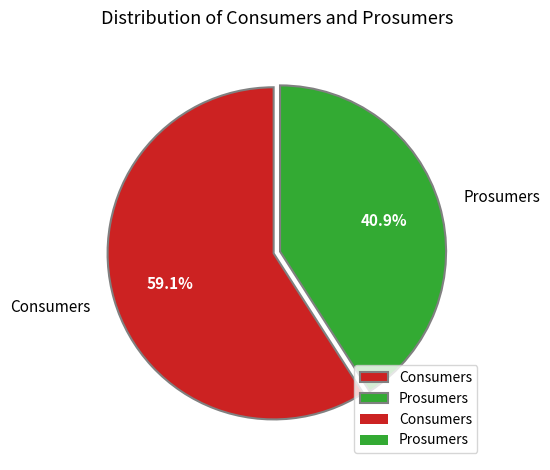

To the nearest percent, what is the average slice percentage?

50%